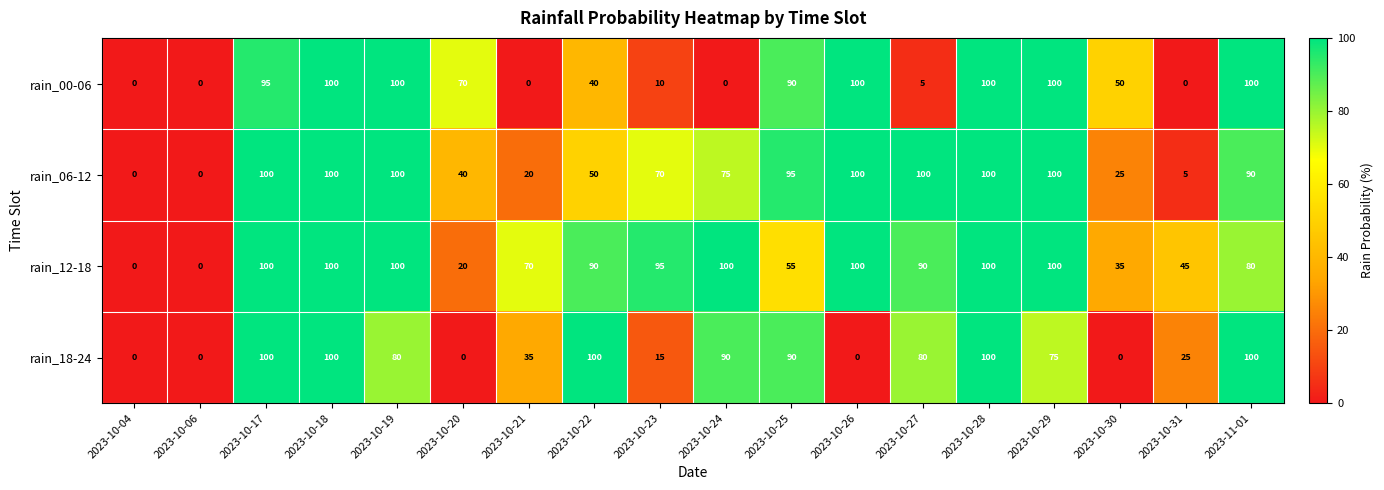

What is the highest value of the rain_00-06 series?

100